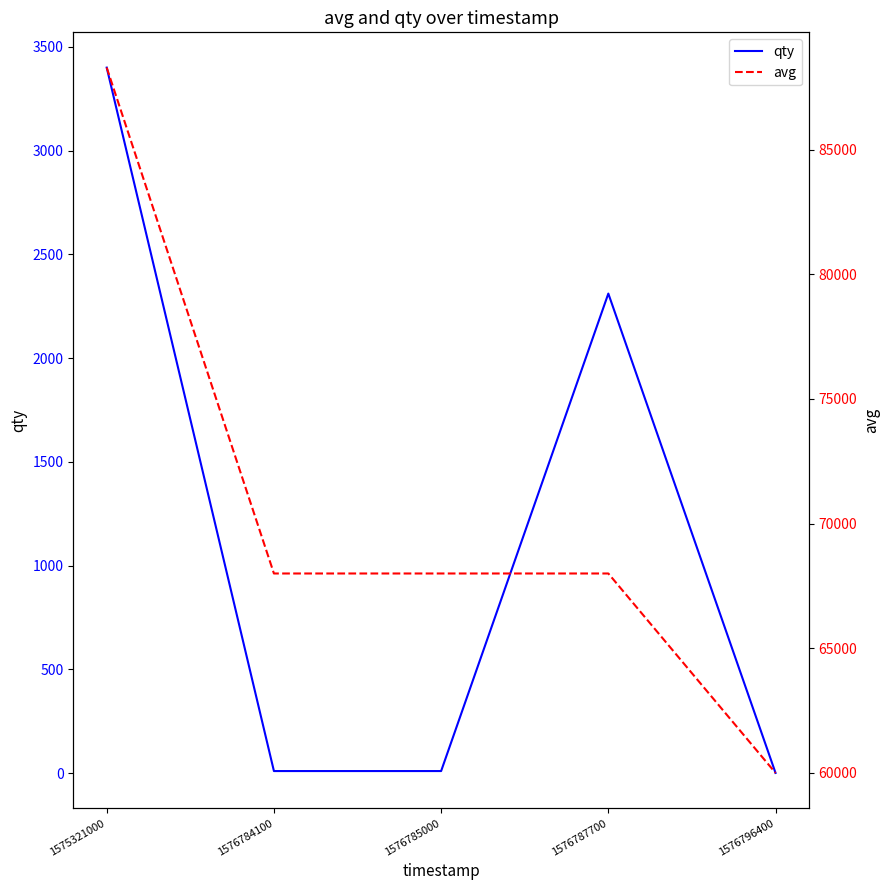

True or false: avg and qty intersect in this chart.

False